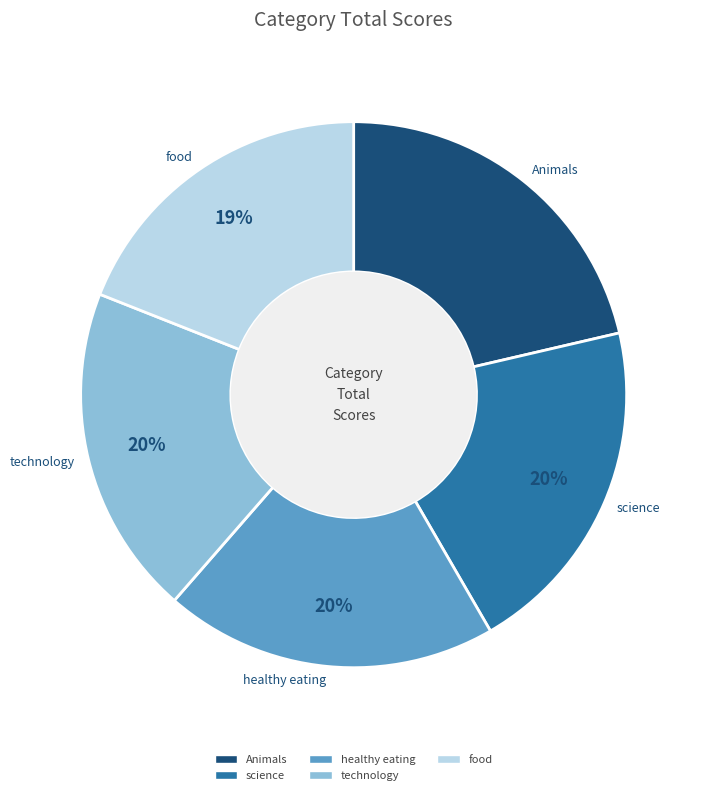

Do healthy eating and Animals together represent more than half of the pie?

No